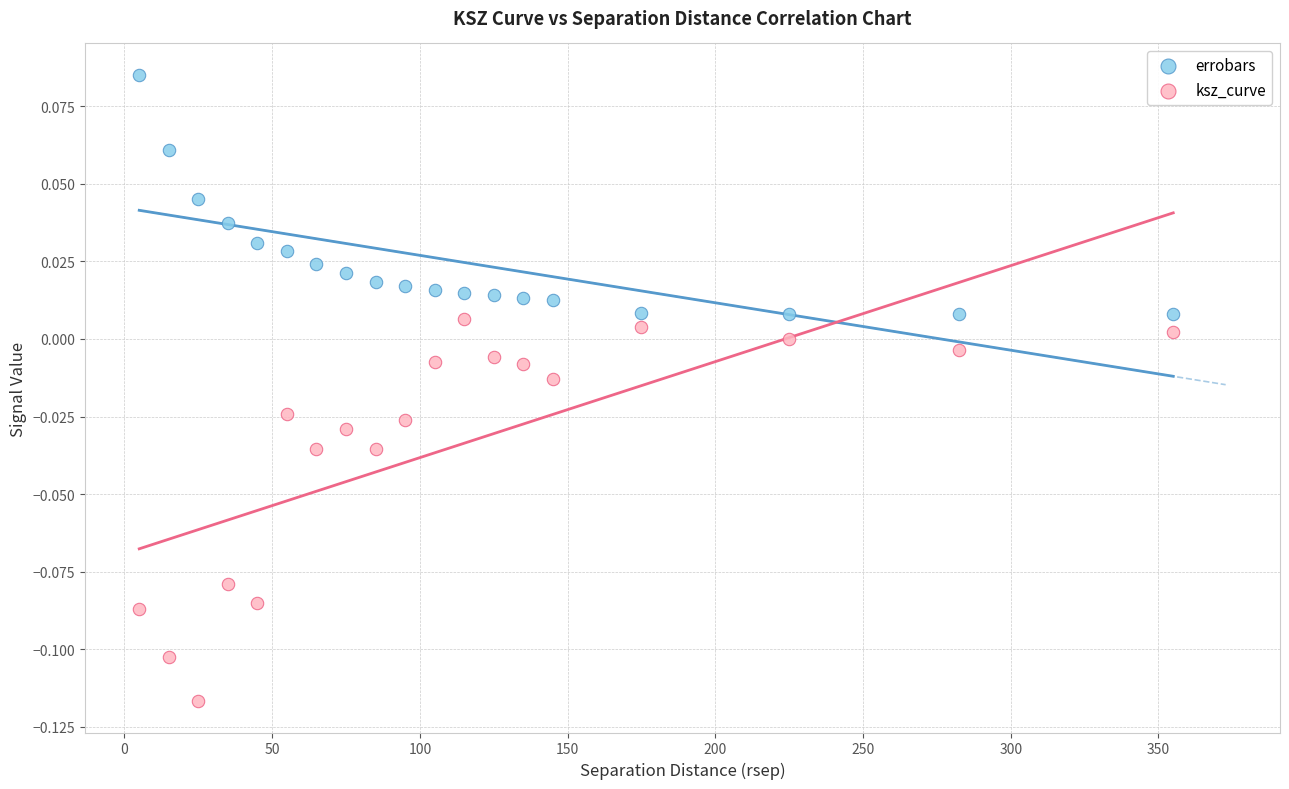

Which series contains the highest Y value?

errobars